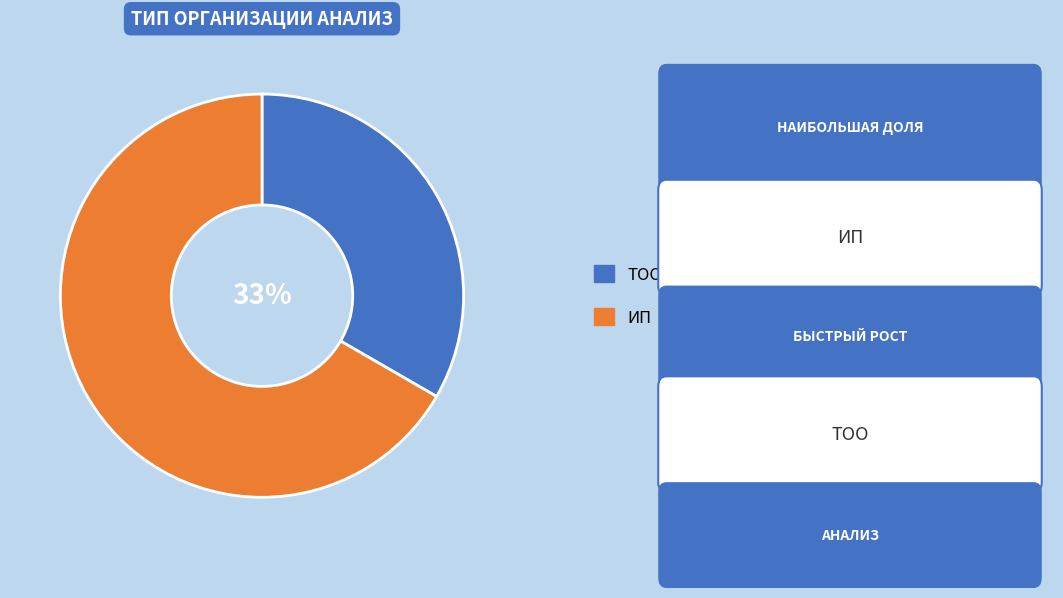

What is the smallest slice in the pie chart?

ТОО